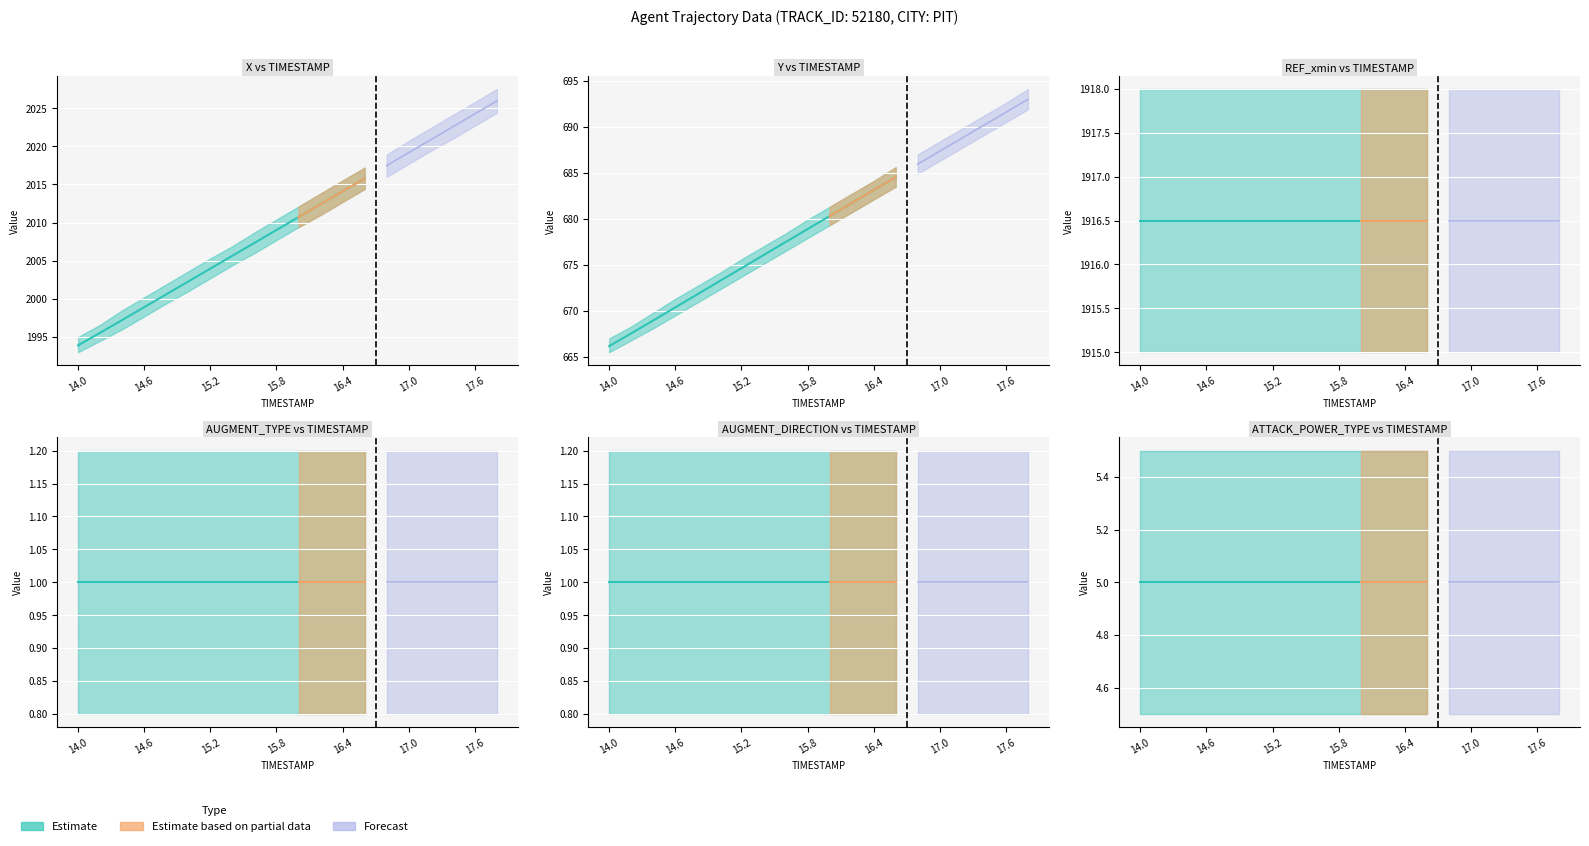

Rank the series at 15.0 from highest to lowest value.

X, REF_xmin, Y